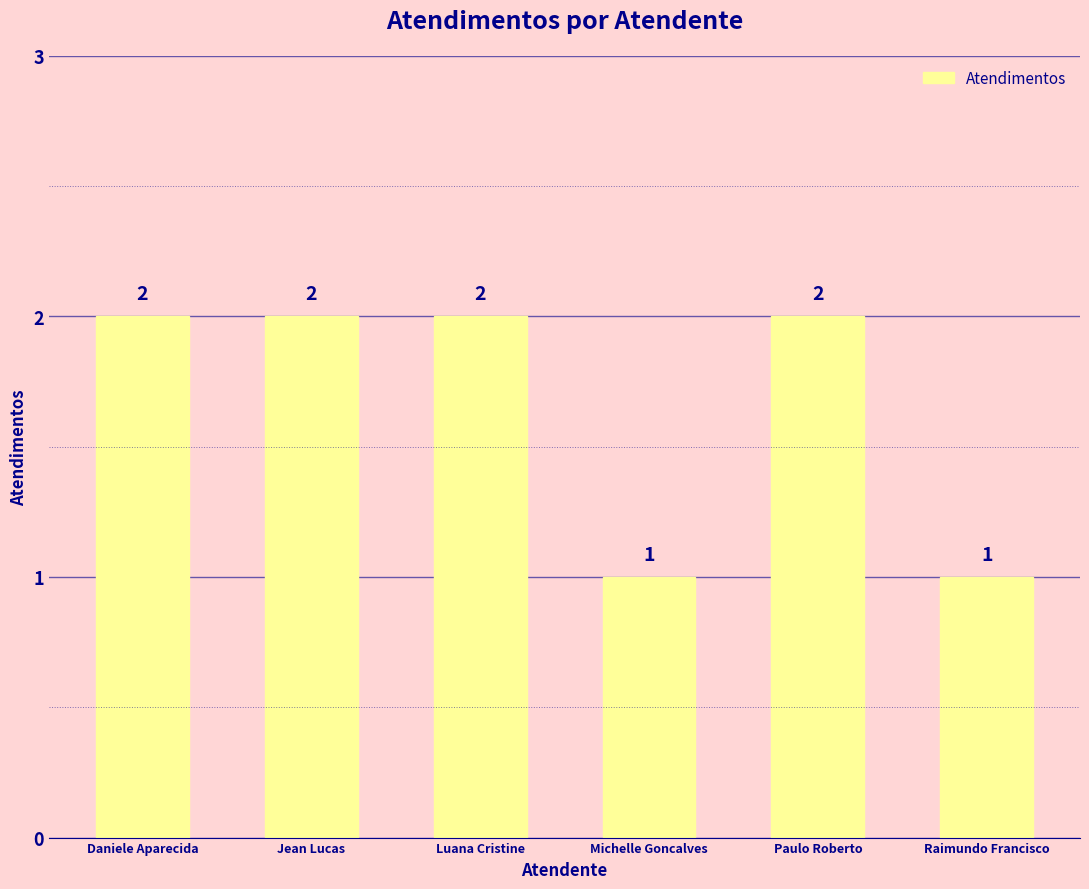

How many categories are shown in the chart?

6